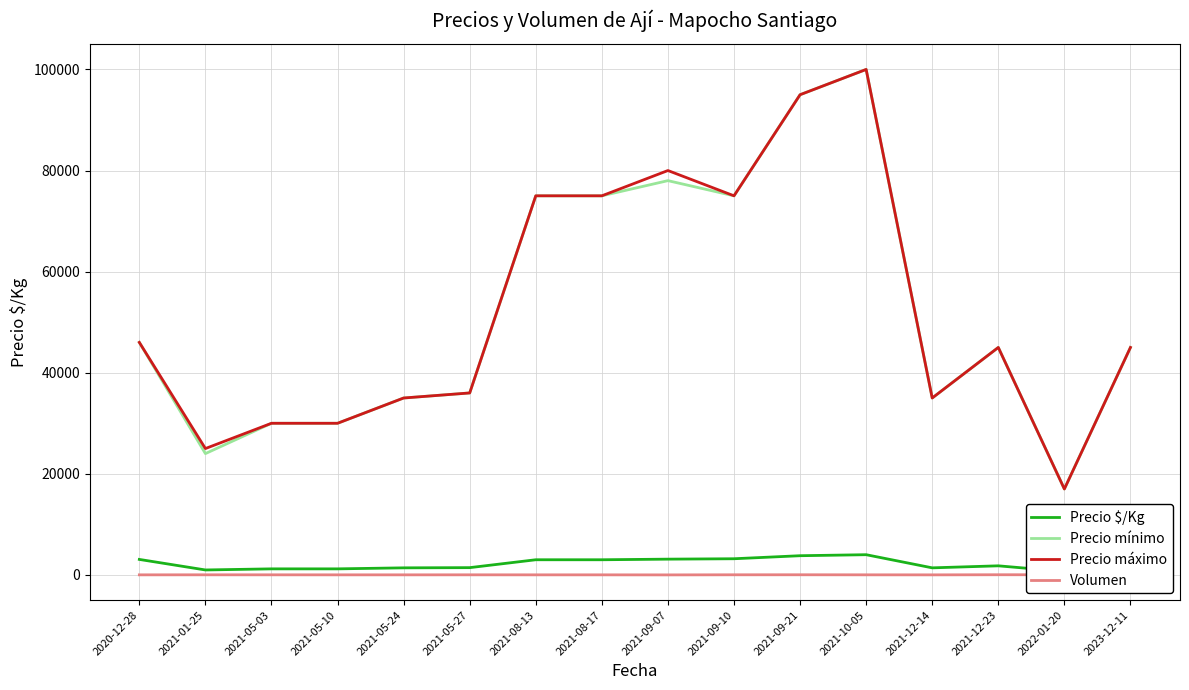

Count the Volumen values in the range 15 to 25.

10